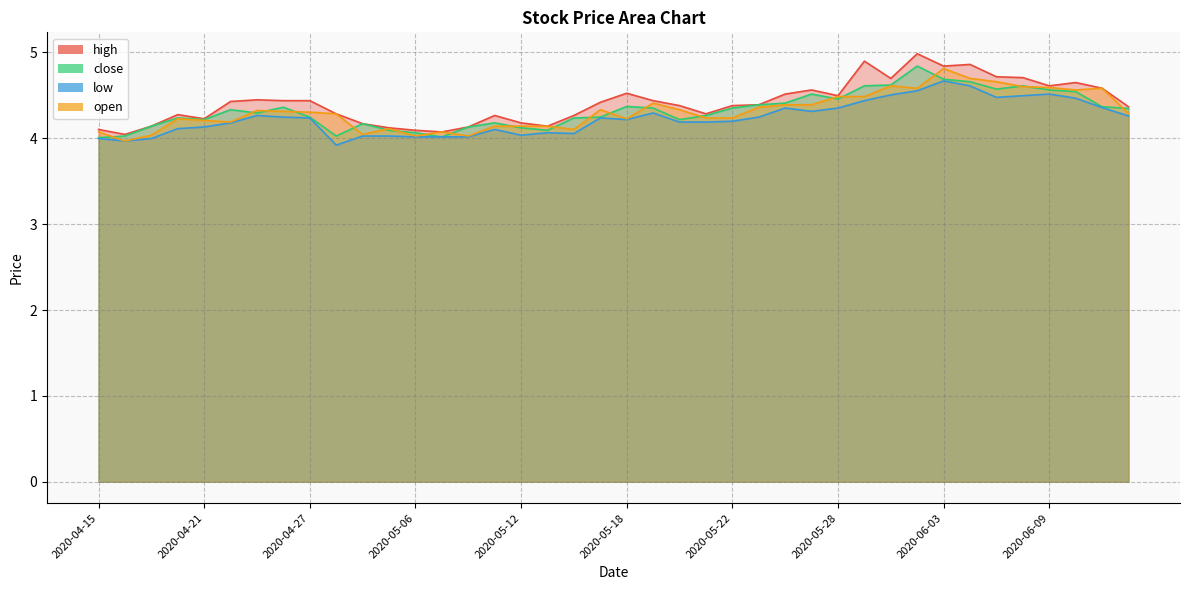

True or false: low has a value of 4.4 at 2020-05-29.

True